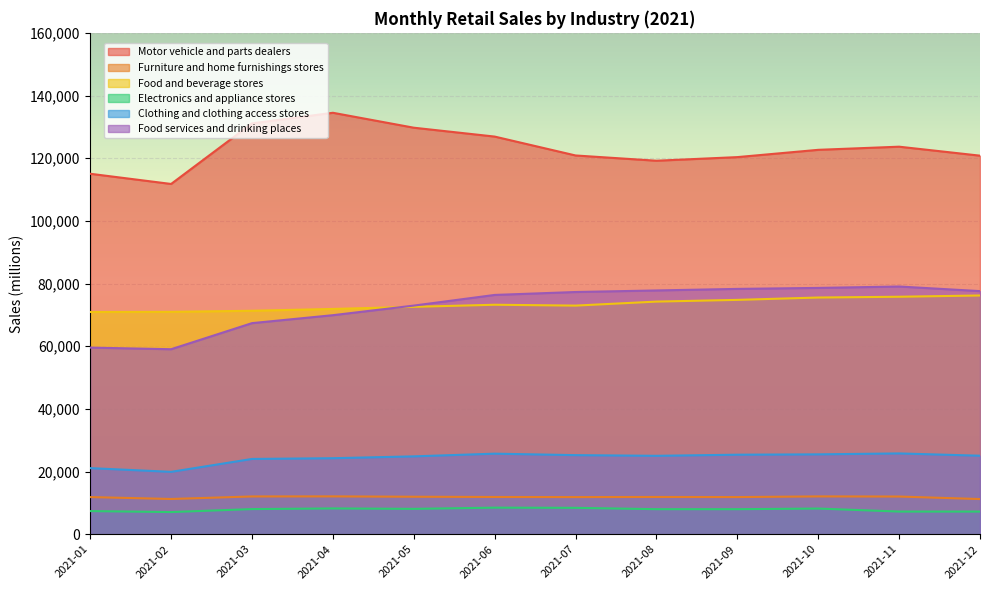

True or false: Electronics and appliance stores and Food services and drinking places intersect in this chart.

False